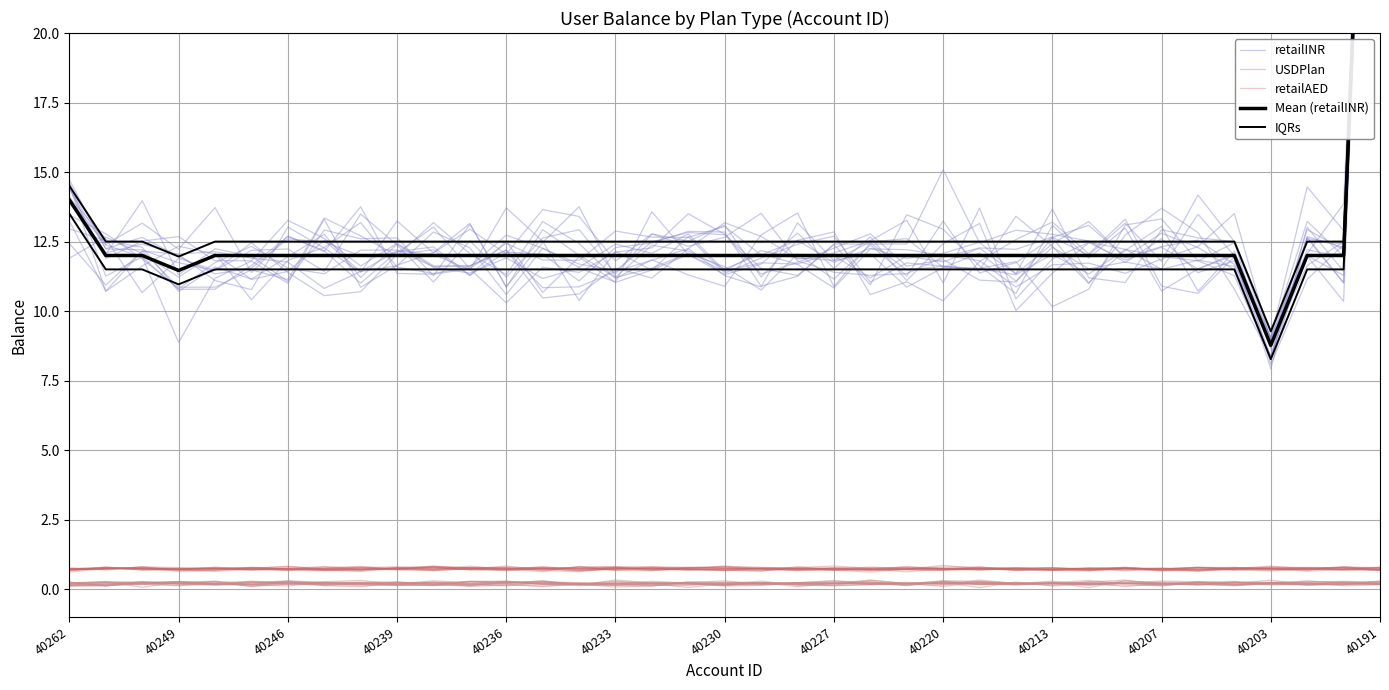

Count the number of data series in this chart.

5